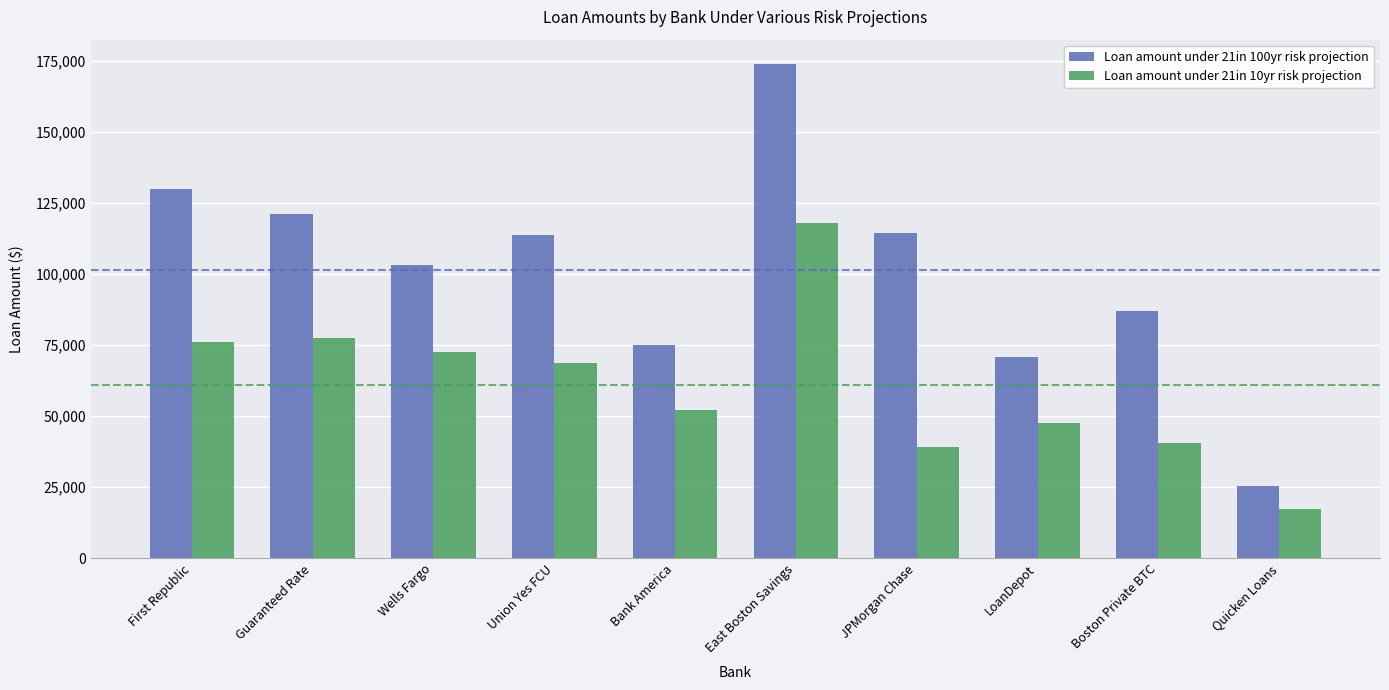

List the series in order of their overall mean, highest first.

Loan amount under 21in 100yr risk projection, Loan amount under 21in 10yr risk projection